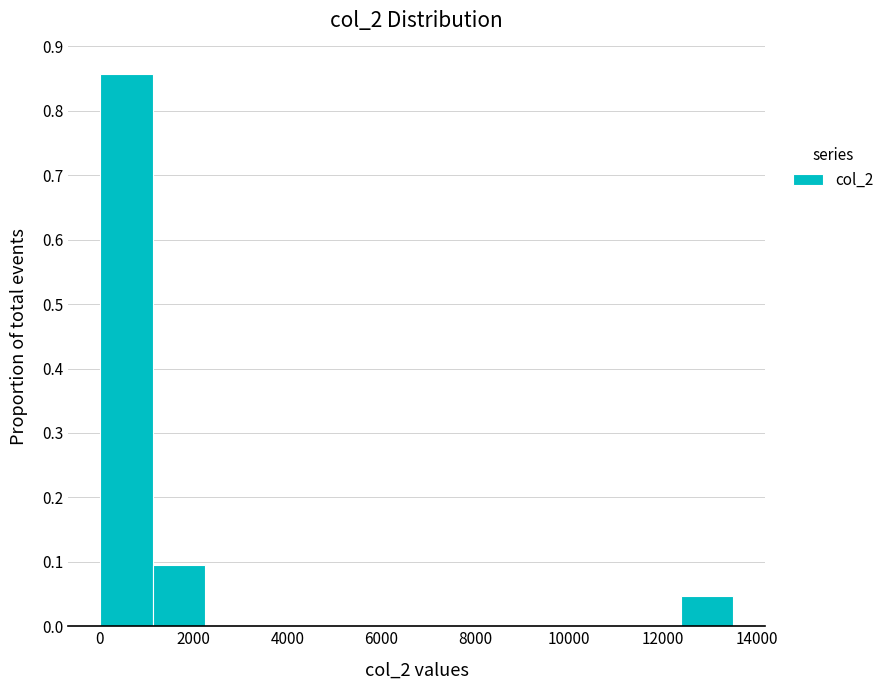

Reading left to right, transcribe this chart: for each bar, give the range it covers on the x-axis and its height. Neither the bar edges nor the heights are printed on the chart, so give them approximately, as read against the axes.

0 to 1200: 0.86
1200 to 2200: 0.10
2200 to 3400: 0
3400 to 4600: 0
4600 to 5600: 0
5600 to 6800: 0
6800 to 7800: 0
7800 to 9000: 0
9000 to 10200: 0
10200 to 11200: 0
11200 to 12400: 0
12400 to 13600: 0.05